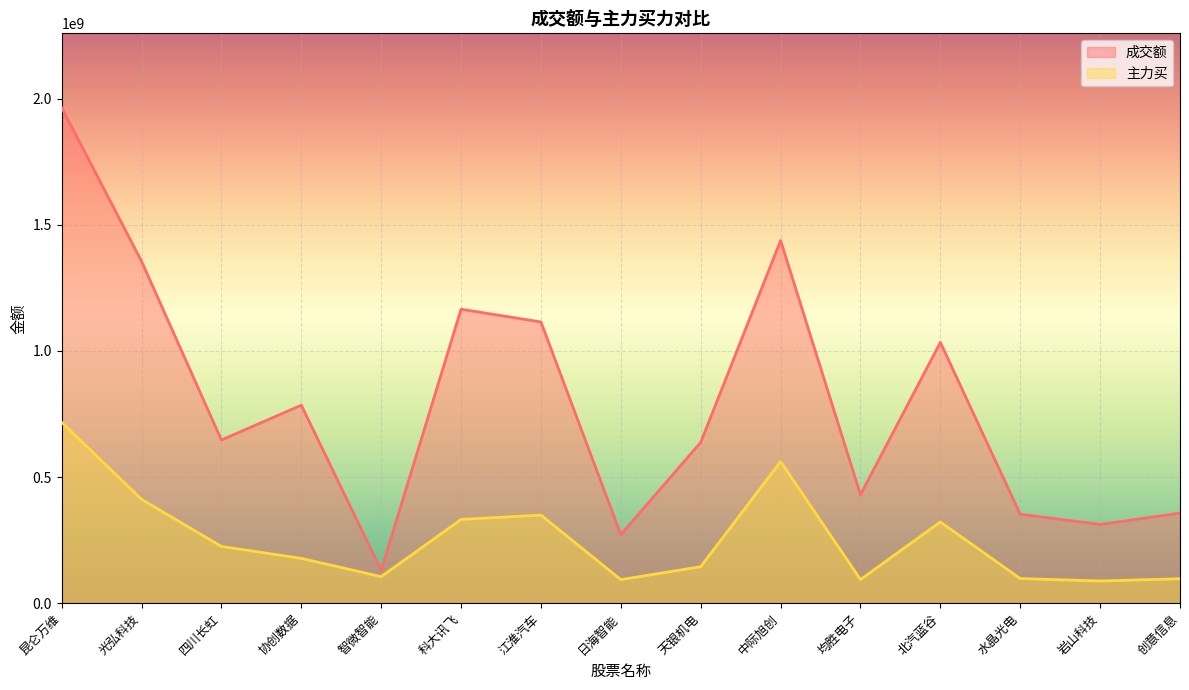

List the labels in order of 主力买 value, smallest first.

岩山科技, 日海智能, 均胜电子, 创意信息, 水晶光电, 智微智能, 天银机电, 协创数据, 四川长虹, 北汽蓝谷, 科大讯飞, 江淮汽车, 光弘科技, 中际旭创, 昆仑万维